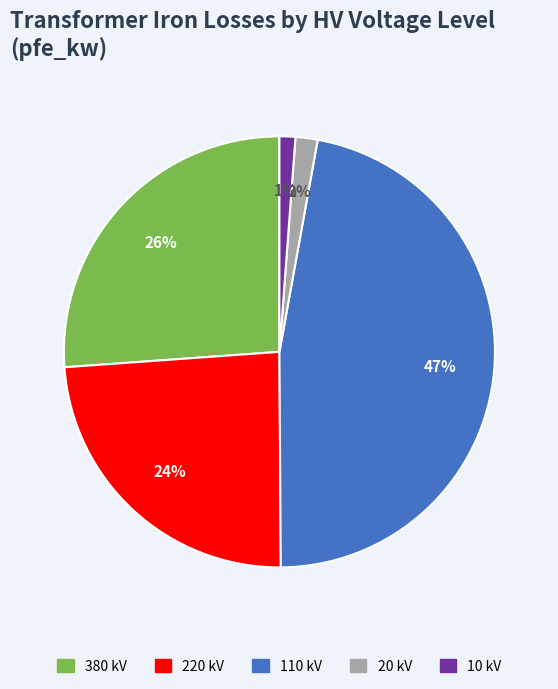

To the nearest percent, what is the average slice percentage?

20%